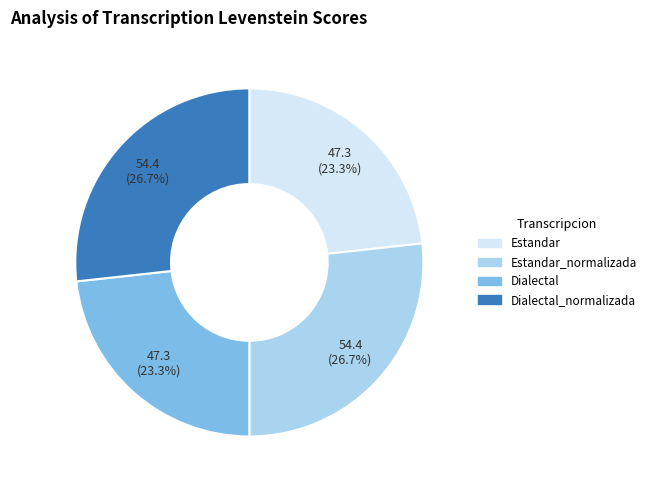

Is there any slice that represents more than half of the pie?

No